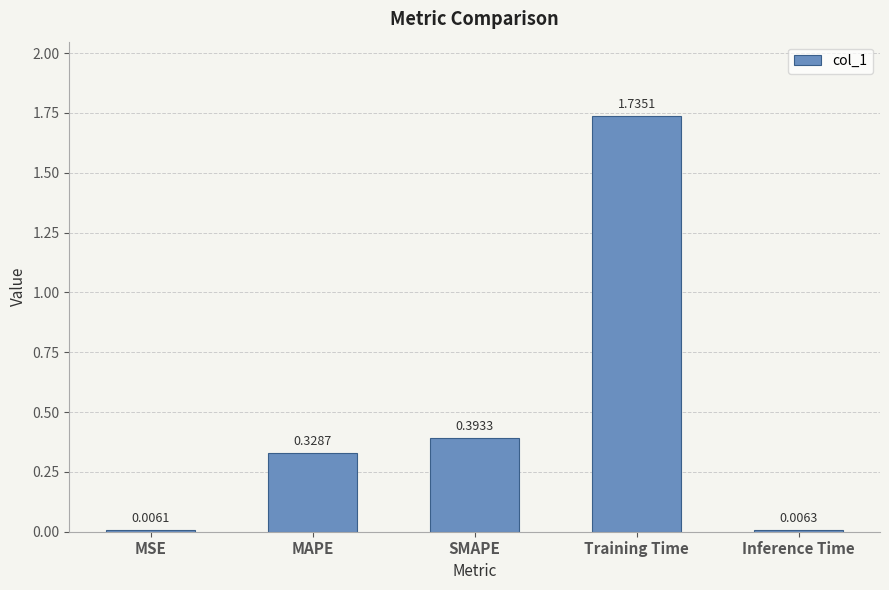

Which has a higher value, Training Time or Inference Time?

Training Time